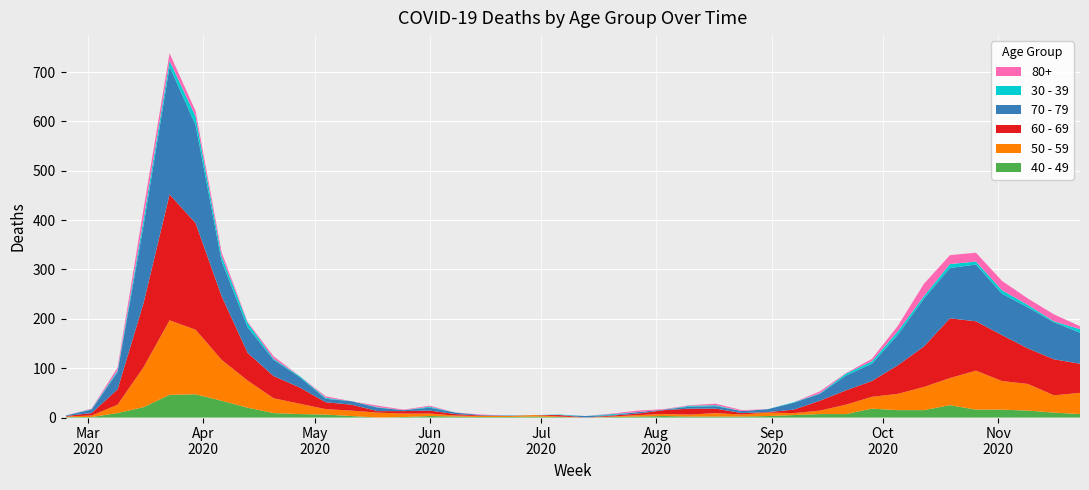

Reading left to right, transcribe all the data shown in this chart.

40 - 49: 2020-02-24=1	2020-03-02=1	2020-03-09=9	2020-03-16=21	2020-03-23=46	2020-03-30=47	2020-04-06=34	2020-04-13=20	2020-04-20=9	2020-04-27=7	2020-05-04=6	2020-05-11=3	2020-05-18=0	2020-05-25=1	2020-06-01=3	2020-06-08=2	2020-06-15=1	2020-06-22=1	2020-06-29=2	2020-07-06=1	2020-07-13=0	2020-07-20=1	2020-07-27=2	2020-08-03=3	2020-08-10=2	2020-08-17=2	2020-08-24=2	2020-08-31=3	2020-09-07=5	2020-09-14=7	2020-09-21=7	2020-09-28=18	2020-10-05=15	2020-10-12=15	2020-10-19=25	2020-10-26=16	2020-11-02=16	2020-11-09=14	2020-11-16=10	2020-11-23=7
50 - 59: 2020-02-24=1	2020-03-02=3	2020-03-09=17	2020-03-16=81	2020-03-23=151	2020-03-30=131	2020-04-06=83	2020-04-13=55	2020-04-20=30	2020-04-27=21	2020-05-04=11	2020-05-11=11	2020-05-18=10	2020-05-25=7	2020-06-01=5	2020-06-08=2	2020-06-15=2	2020-06-22=2	2020-06-29=3	2020-07-06=1	2020-07-13=0	2020-07-20=1	2020-07-27=3	2020-08-03=4	2020-08-10=4	2020-08-17=7	2020-08-24=4	2020-08-31=7	2020-09-07=4	2020-09-14=7	2020-09-21=19	2020-09-28=24	2020-10-05=33	2020-10-12=47	2020-10-19=55	2020-10-26=79	2020-11-02=58	2020-11-09=54	2020-11-16=35	2020-11-23=43
60 - 69: 2020-02-24=1	2020-03-02=5	2020-03-09=31	2020-03-16=130	2020-03-23=255	2020-03-30=216	2020-04-06=129	2020-04-13=56	2020-04-20=45	2020-04-27=33	2020-05-04=14	2020-05-11=12	2020-05-18=3	2020-05-25=5	2020-06-01=6	2020-06-08=3	2020-06-15=1	2020-06-22=0	2020-06-29=0	2020-07-06=3	2020-07-13=0	2020-07-20=2	2020-07-27=3	2020-08-03=8	2020-08-10=12	2020-08-17=9	2020-08-24=3	2020-08-31=1	2020-09-07=7	2020-09-14=20	2020-09-21=29	2020-09-28=32	2020-10-05=58	2020-10-12=82	2020-10-19=121	2020-10-26=100	2020-11-02=93	2020-11-09=72	2020-11-16=73	2020-11-23=59
70 - 79: 2020-02-24=1	2020-03-02=7	2020-03-09=35	2020-03-16=158	2020-03-23=259	2020-03-30=199	2020-04-06=71	2020-04-13=52	2020-04-20=33	2020-04-27=21	2020-05-04=7	2020-05-11=7	2020-05-18=7	2020-05-25=2	2020-06-01=6	2020-06-08=3	2020-06-15=1	2020-06-22=1	2020-06-29=0	2020-07-06=0	2020-07-13=3	2020-07-20=1	2020-07-27=3	2020-08-03=1	2020-08-10=4	2020-08-17=5	2020-08-24=4	2020-08-31=6	2020-09-07=14	2020-09-14=14	2020-09-21=30	2020-09-28=35	2020-10-05=62	2020-10-12=97	2020-10-19=102	2020-10-26=115	2020-11-02=84	2020-11-09=83	2020-11-16=75	2020-11-23=63
30 - 39: 2020-02-24=0	2020-03-02=1	2020-03-09=3	2020-03-16=12	2020-03-23=12	2020-03-30=17	2020-04-06=10	2020-04-13=9	2020-04-20=2	2020-04-27=2	2020-05-04=2	2020-05-11=0	2020-05-18=1	2020-05-25=0	2020-06-01=2	2020-06-08=0	2020-06-15=0	2020-06-22=0	2020-06-29=0	2020-07-06=1	2020-07-13=0	2020-07-20=2	2020-07-27=0	2020-08-03=0	2020-08-10=2	2020-08-17=2	2020-08-24=0	2020-08-31=0	2020-09-07=1	2020-09-14=1	2020-09-21=4	2020-09-28=5	2020-10-05=7	2020-10-12=5	2020-10-19=8	2020-10-26=6	2020-11-02=7	2020-11-09=5	2020-11-16=2	2020-11-23=7
80+: 2020-02-24=0	2020-03-02=1	2020-03-09=6	2020-03-16=21	2020-03-23=15	2020-03-30=11	2020-04-06=8	2020-04-13=2	2020-04-20=5	2020-04-27=0	2020-05-04=3	2020-05-11=0	2020-05-18=3	2020-05-25=1	2020-06-01=2	2020-06-08=0	2020-06-15=1	2020-06-22=0	2020-06-29=0	2020-07-06=0	2020-07-13=0	2020-07-20=1	2020-07-27=3	2020-08-03=1	2020-08-10=1	2020-08-17=3	2020-08-24=2	2020-08-31=0	2020-09-07=0	2020-09-14=4	2020-09-21=1	2020-09-28=5	2020-10-05=11	2020-10-12=25	2020-10-19=18	2020-10-26=18	2020-11-02=19	2020-11-09=13	2020-11-16=14	2020-11-23=6